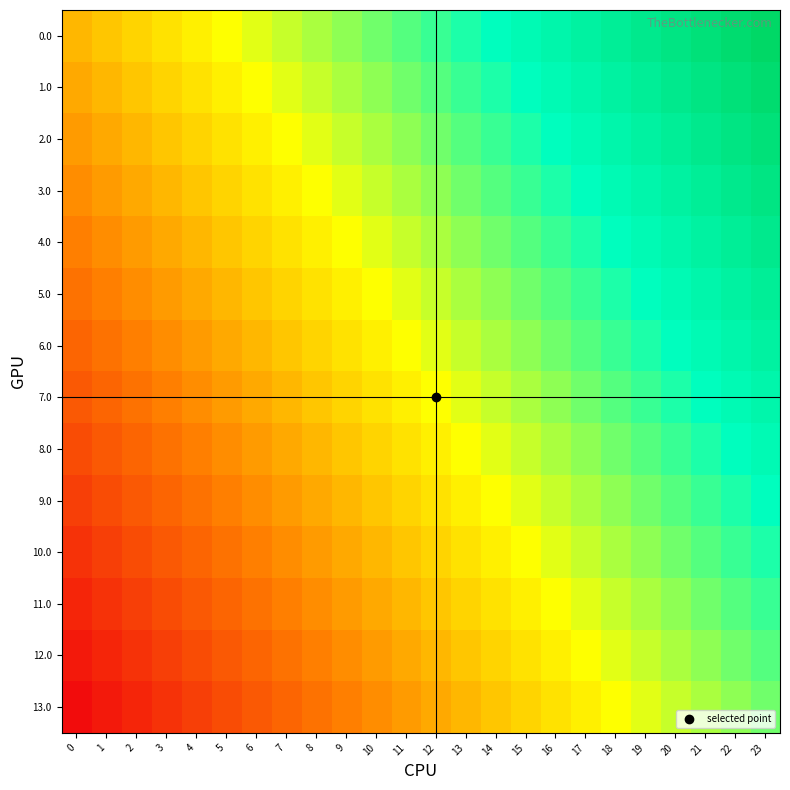

How many data points does each series have?

24